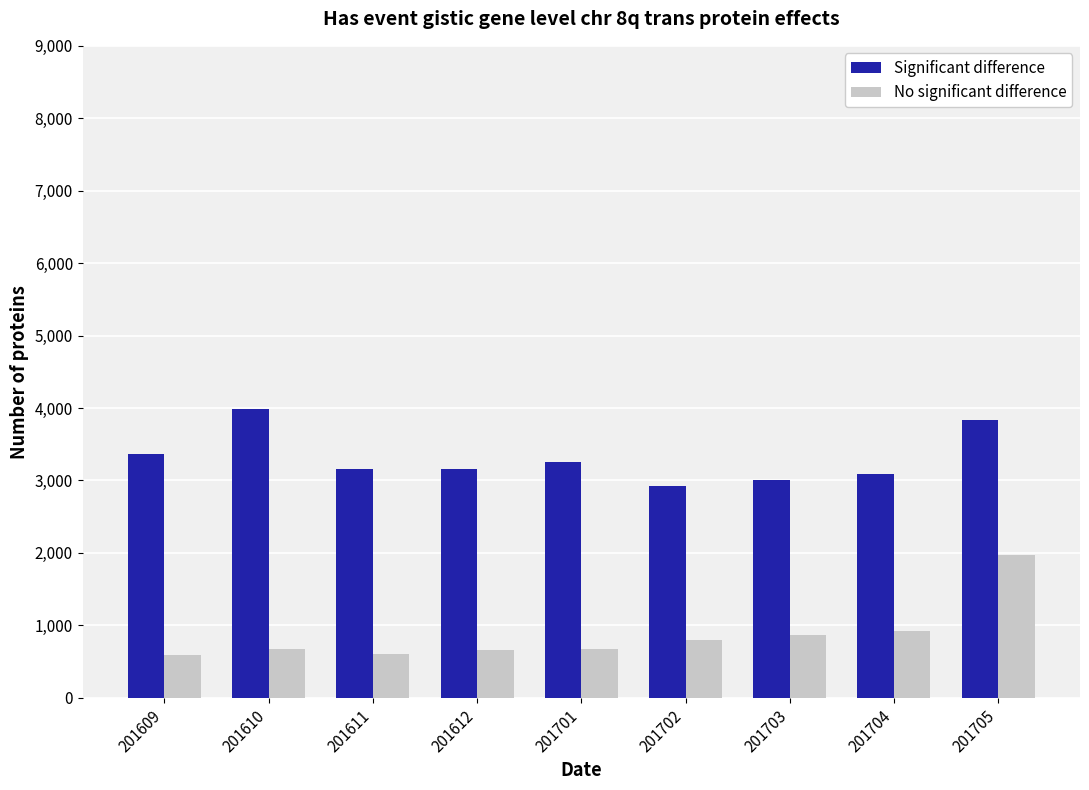

What is the difference between the second highest and minimum values in the No significant difference series?

328